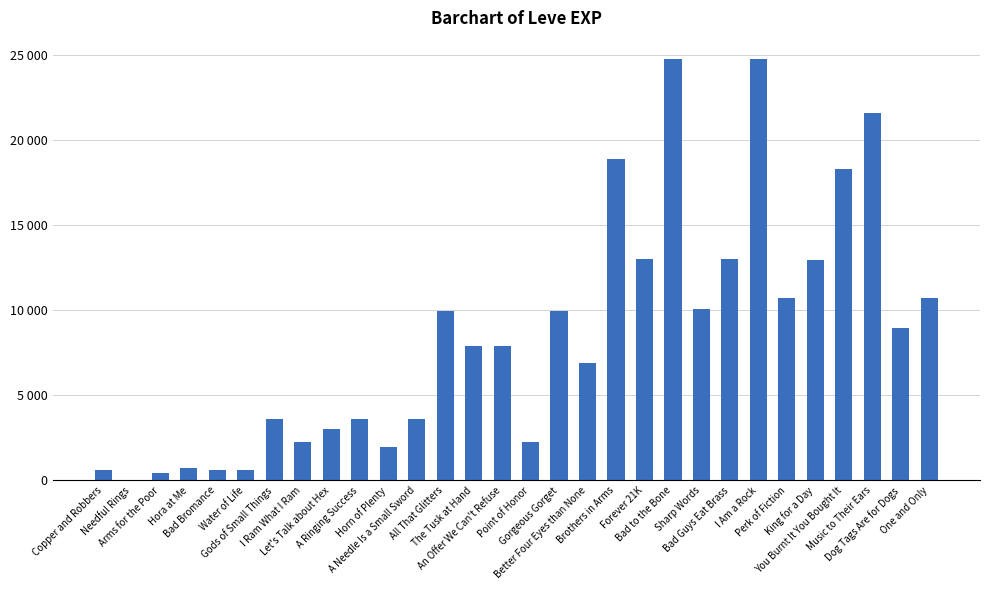

What is the change in value from Hora at Me to Gods of Small Things?

+2880